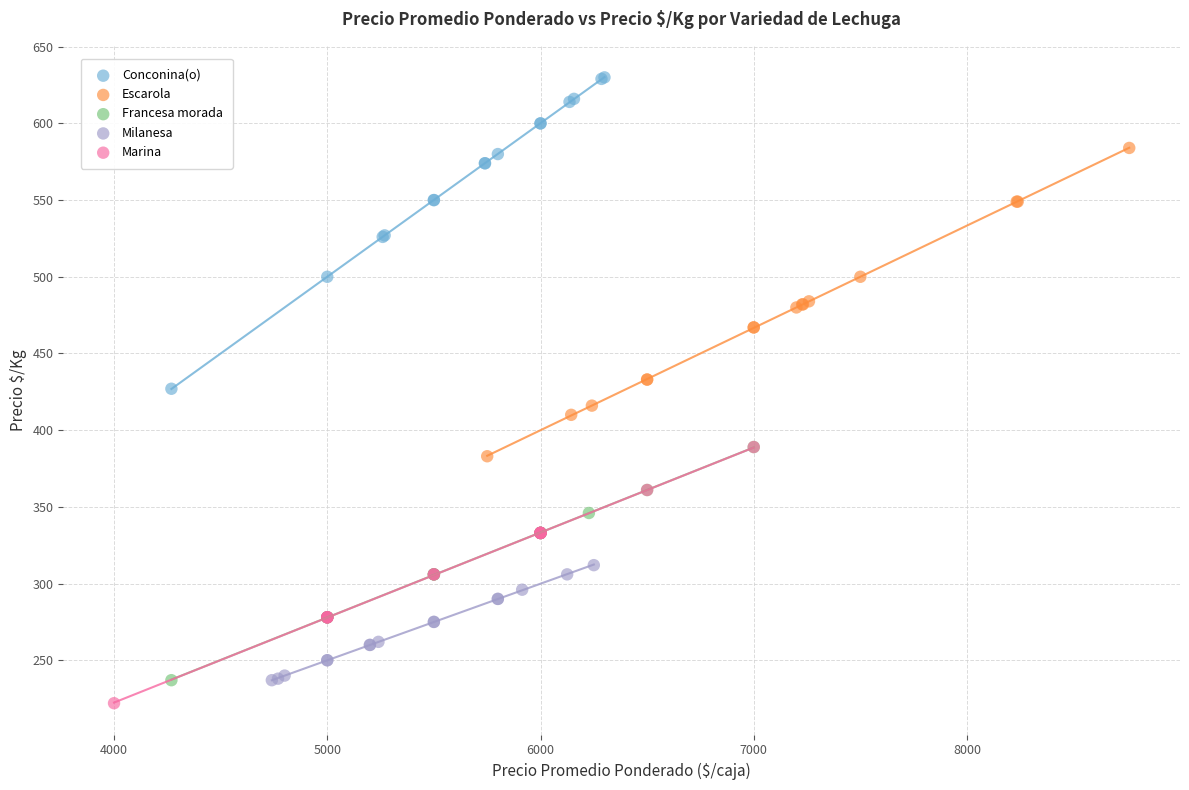

Which series has the widest spread of Y values?

Conconina(o)